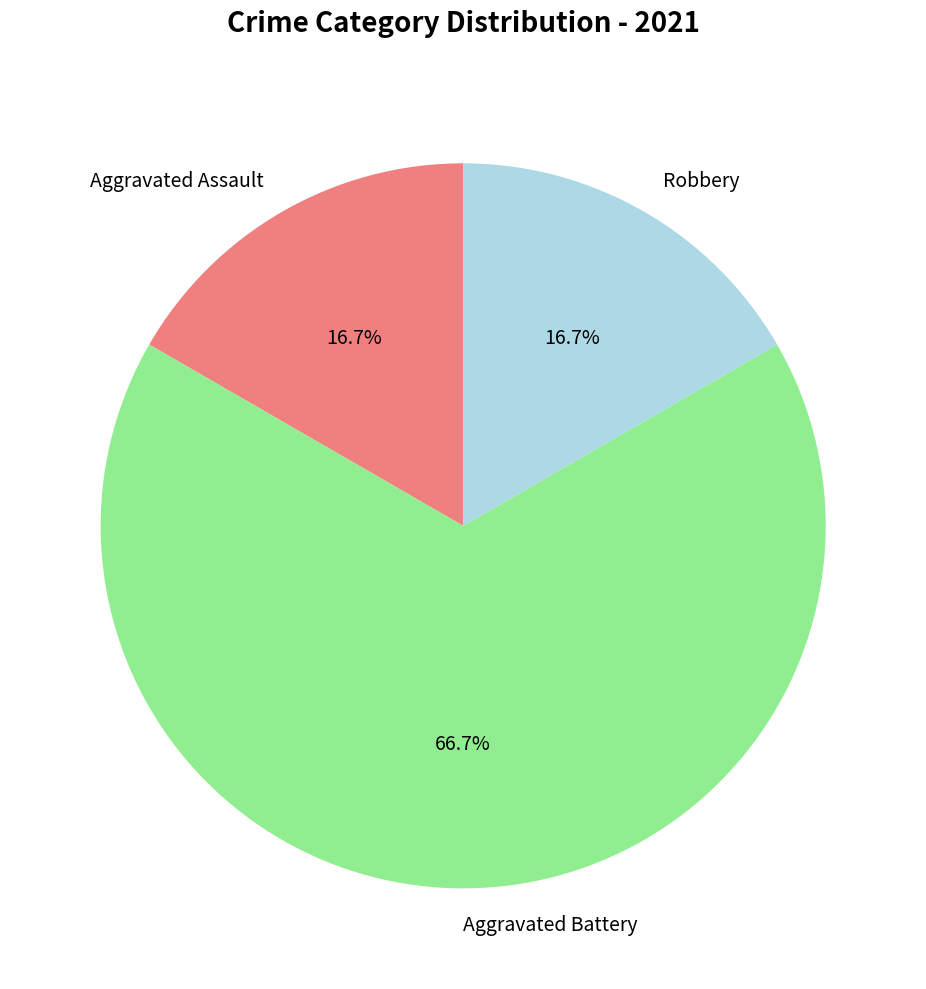

To the nearest percent, what percentage of the pie is Aggravated Battery?

67%